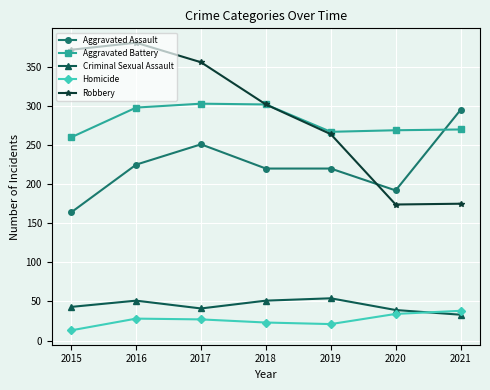

What is the maximum value for Homicide?

38